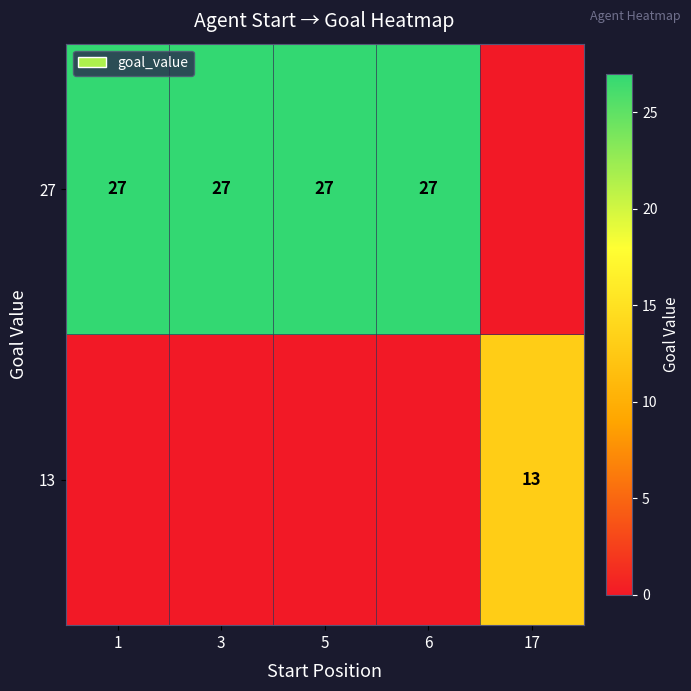

The 27 series shows 10 at 1. True or false?

False